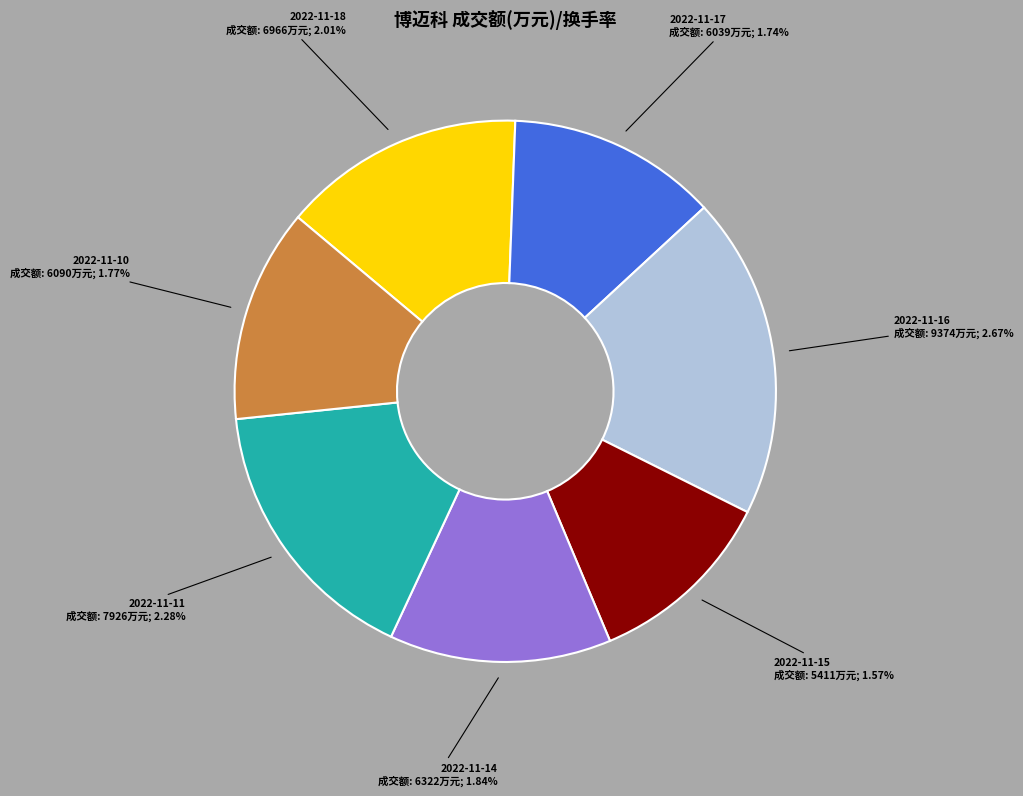

What is the change in value from 2022-11-15 to 2022-11-10?

+0.2